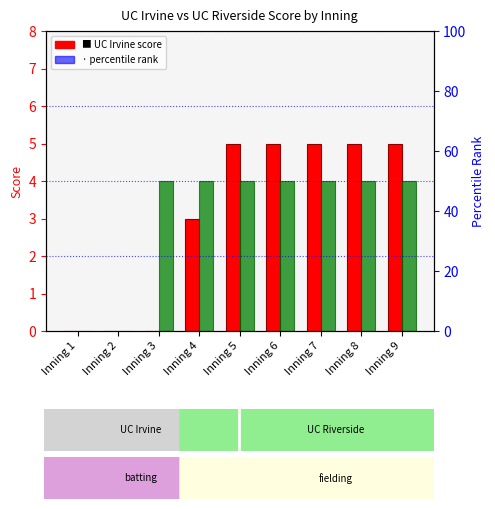

How many UC Riverside values are between 4 and 5?

7